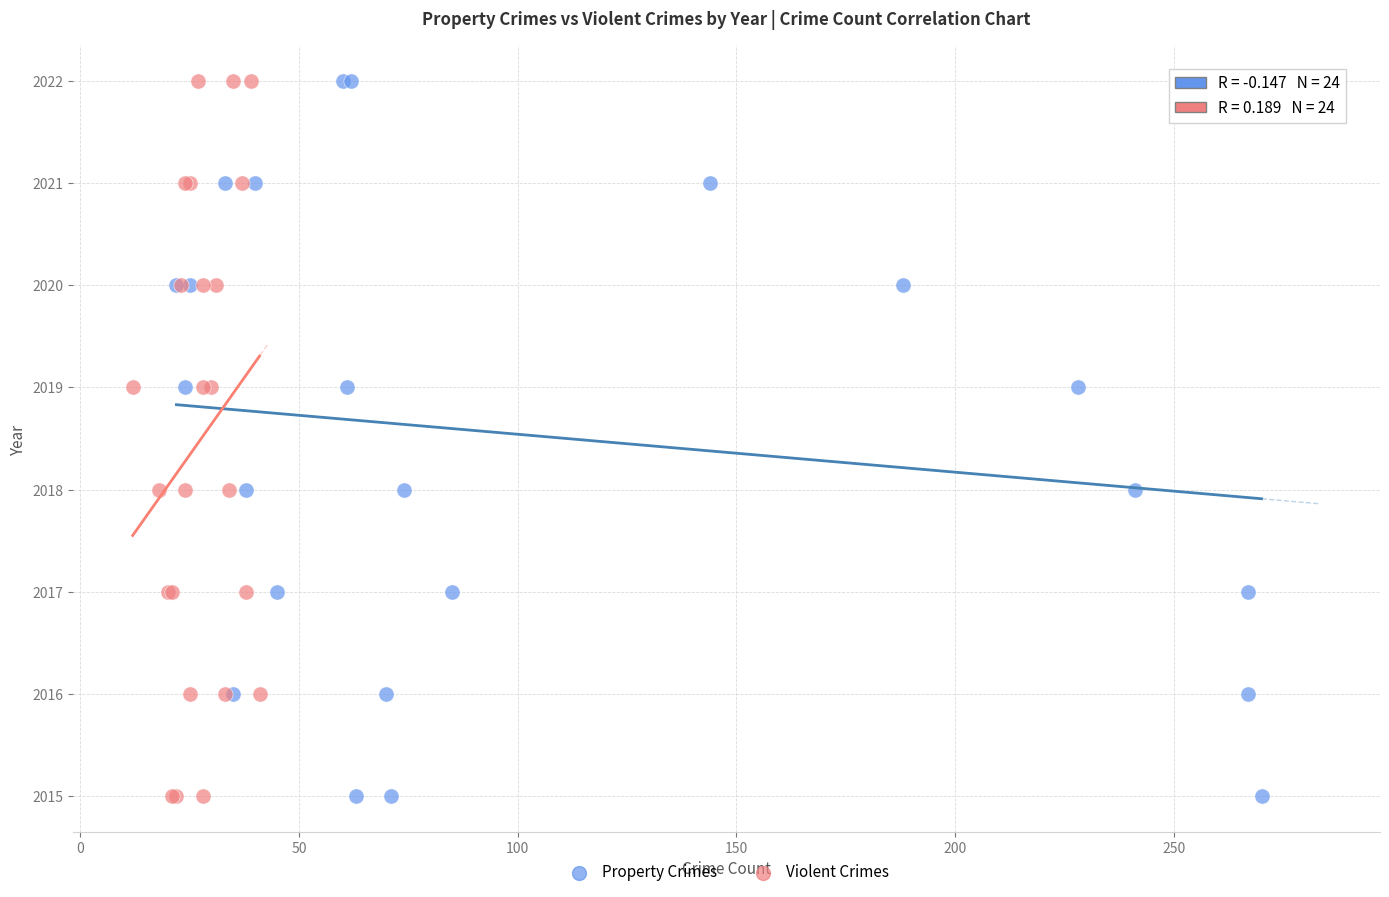

What are all the series names shown in the legend?

Property Crimes, Violent Crimes